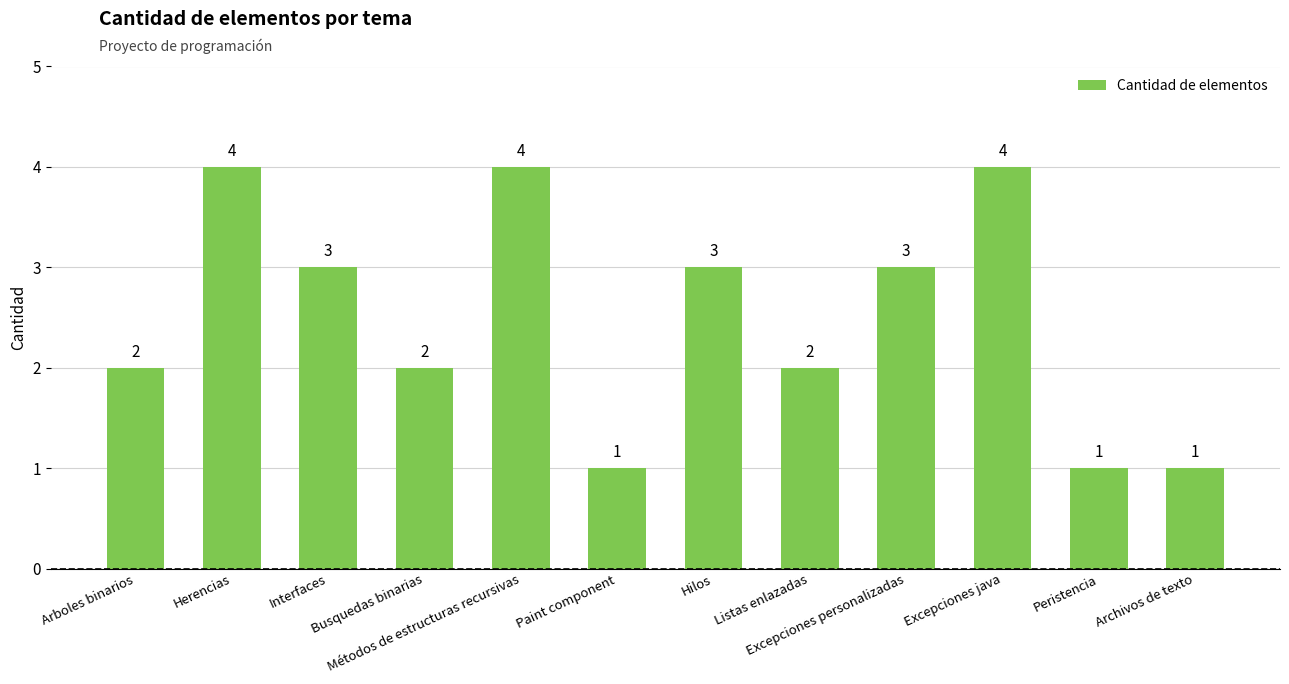

The chart shows a value of 0 at Archivos de texto. True or false?

False